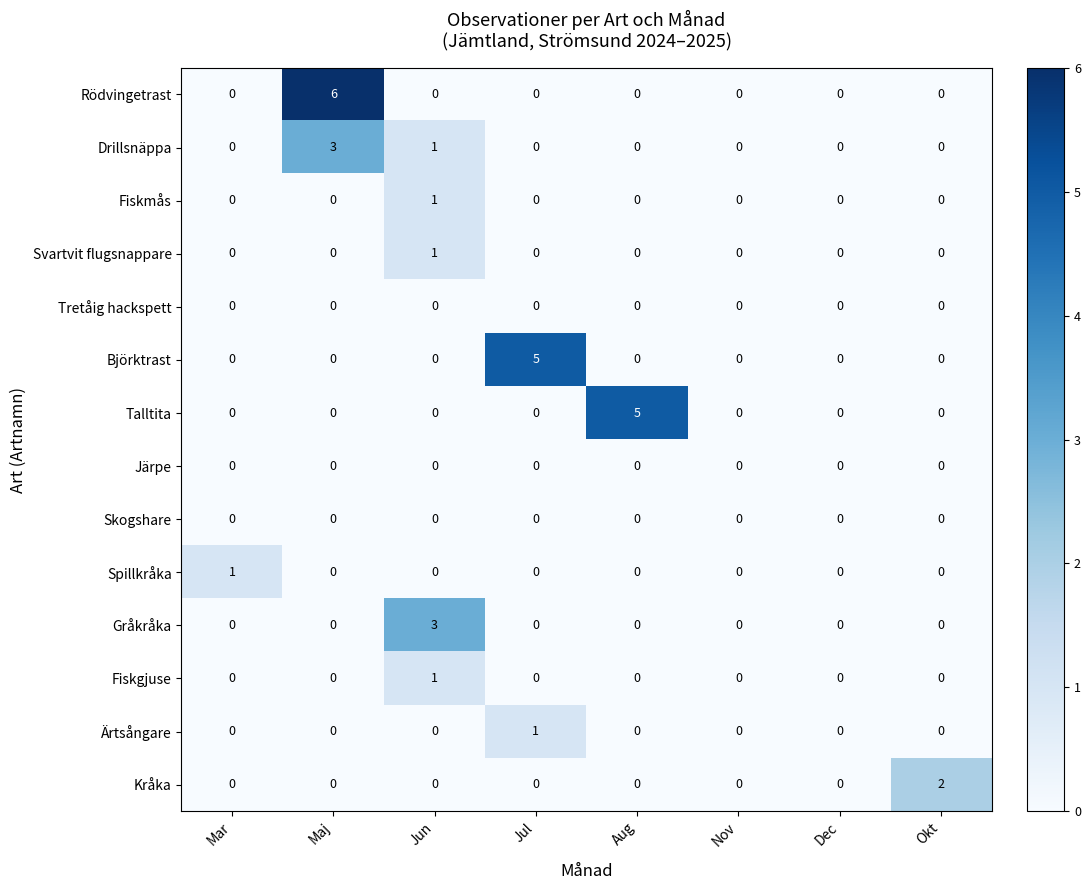

How many values in the Svartvit flugsnappare series exceed 0?

1